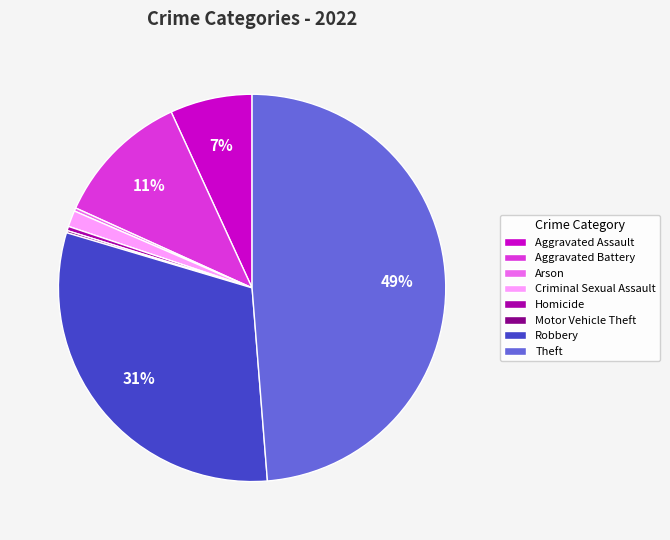

True or false: Robbery accounts for 31% of the total.

True